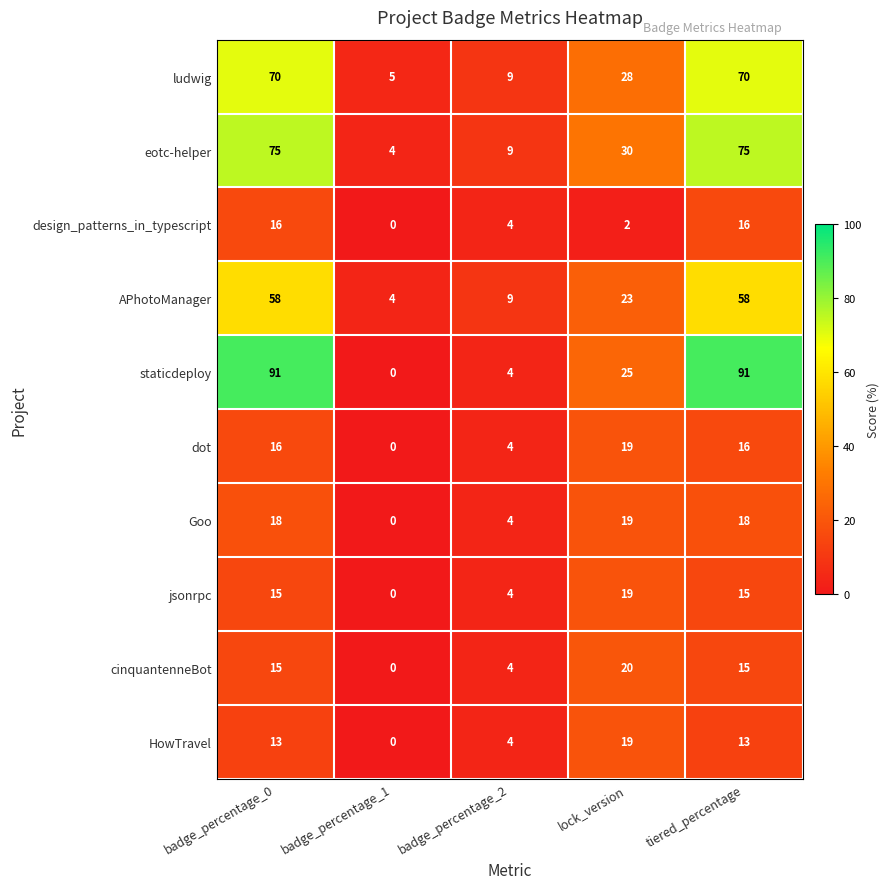

Which series has the widest spread of values?

staticdeploy